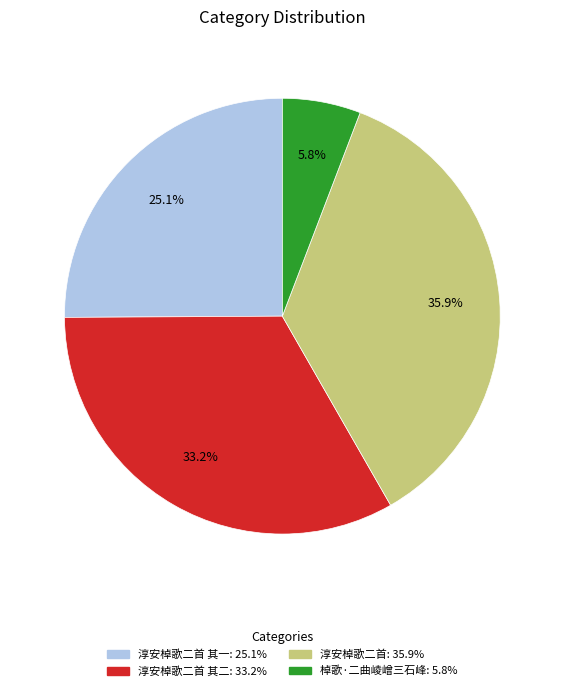

Is there a majority slice in this chart?

No